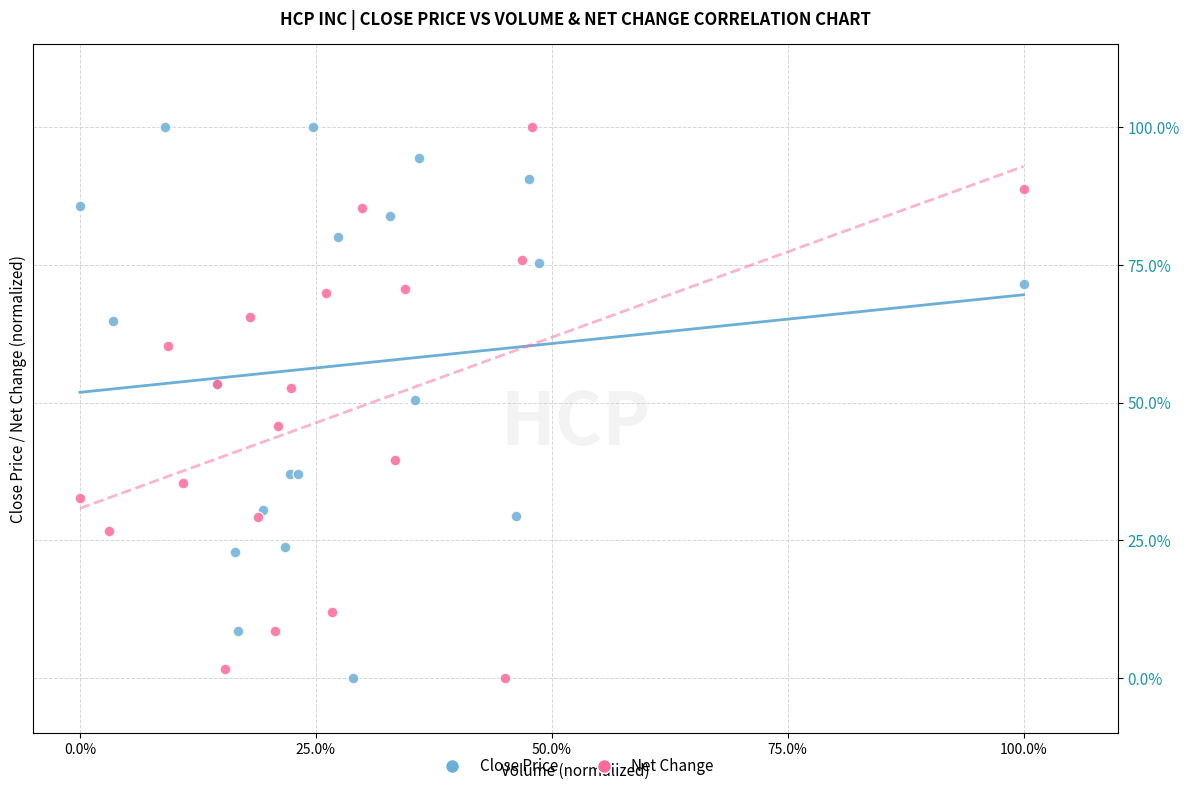

What are all the series names shown in the legend?

Close Price, Net Change